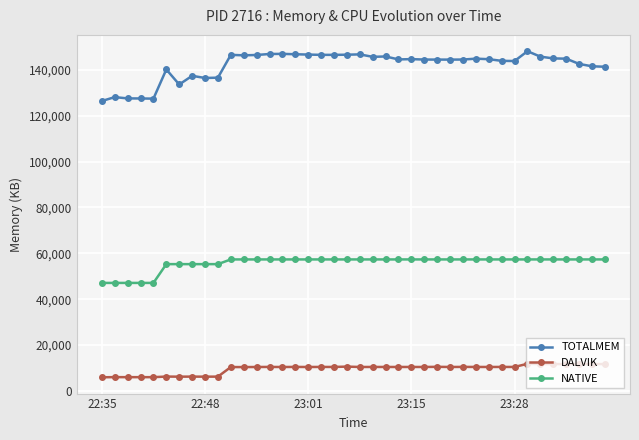

What is the value of the NATIVE point at the 9th from the left?

55296